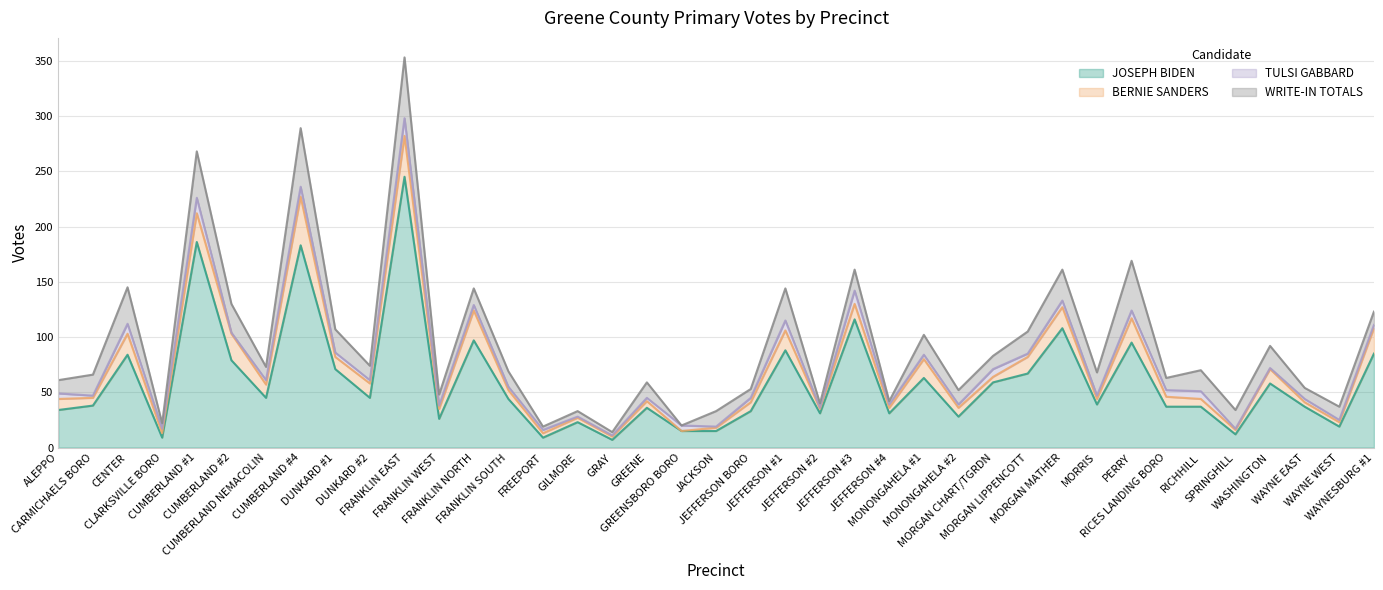

Rank the categories by BERNIE SANDERS value from lowest to highest.

GREENSBORO BORO, GRAY, JACKSON, CLARKSVILLE BORO, FREEPORT, GILMORE, JEFFERSON #2, SPRINGHILL, WAYNE EAST, WAYNE WEST, JEFFERSON #4, MORGAN CHART/TGRDN, MORRIS, GREENE, CARMICHAELS BORO, RICHHILL, FRANKLIN SOUTH, JEFFERSON BORO, MONONGAHELA #2, FRANKLIN WEST, RICES LANDING BORO, ALEPPO, DUNKARD #1, CUMBERLAND NEMACOLIN, DUNKARD #2, WASHINGTON, JEFFERSON #3, MORGAN LIPPENCOTT, MONONGAHELA #1, JEFFERSON #1, CENTER, MORGAN MATHER, PERRY, WAYNESBURG #1, CUMBERLAND #2, CUMBERLAND #1, FRANKLIN NORTH, FRANKLIN EAST, CUMBERLAND #4